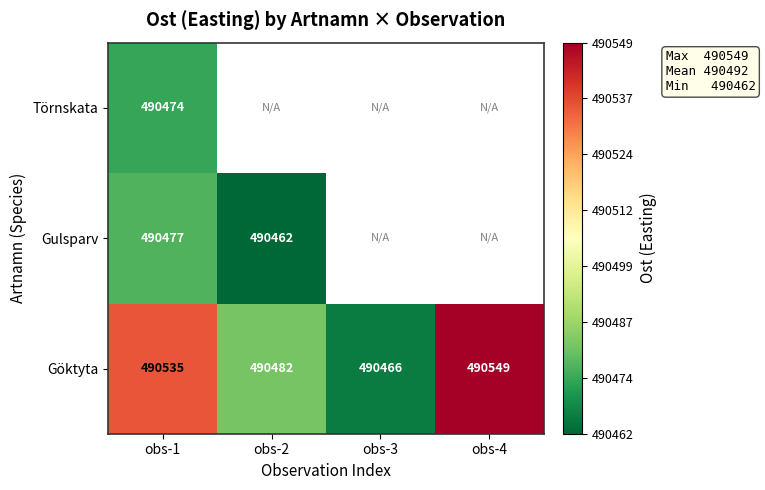

Which label corresponds to the smallest value in the chart?

obs-2